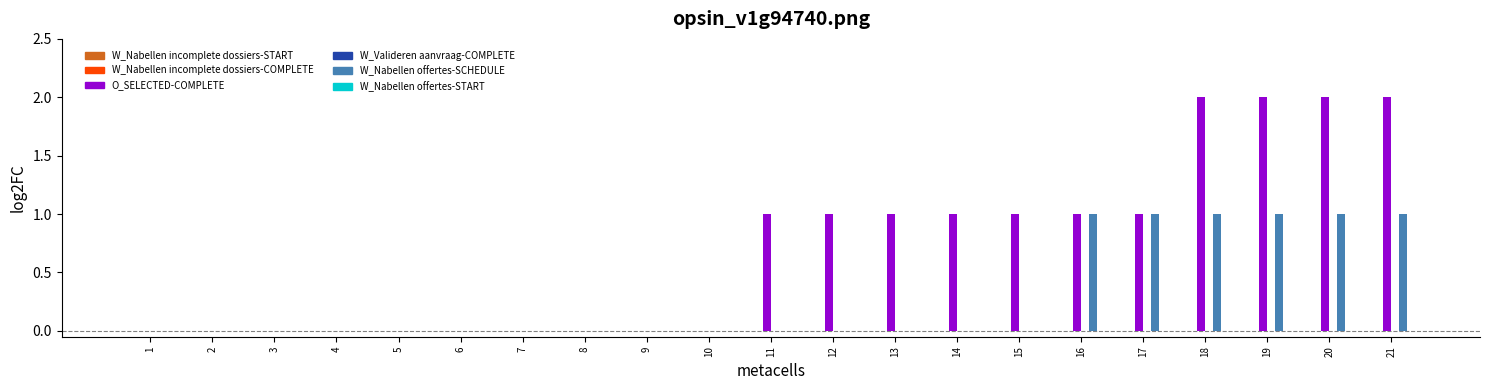

What is the maximum value shown in the chart?

2